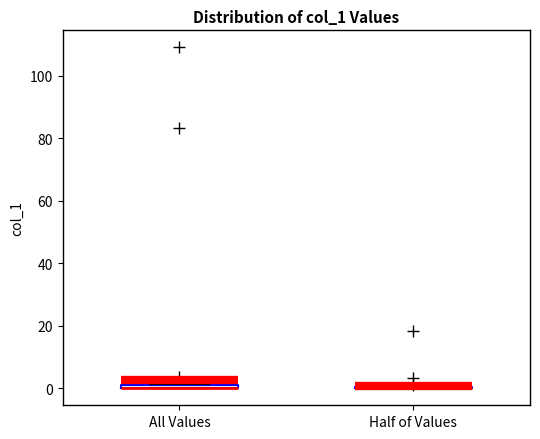

Where is the upper edge of the box for All Values on the y-axis? The values are not printed on the chart, so give them approximately, as read against the axis.

2